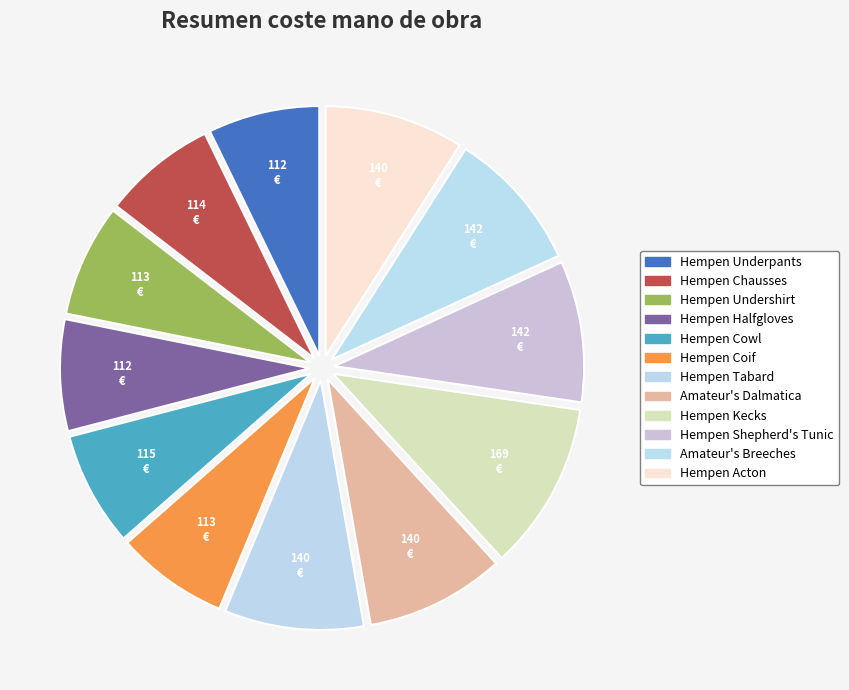

To the nearest percent, what is the difference between the Hempen Coif and Hempen Tabard slice percentages?

2%